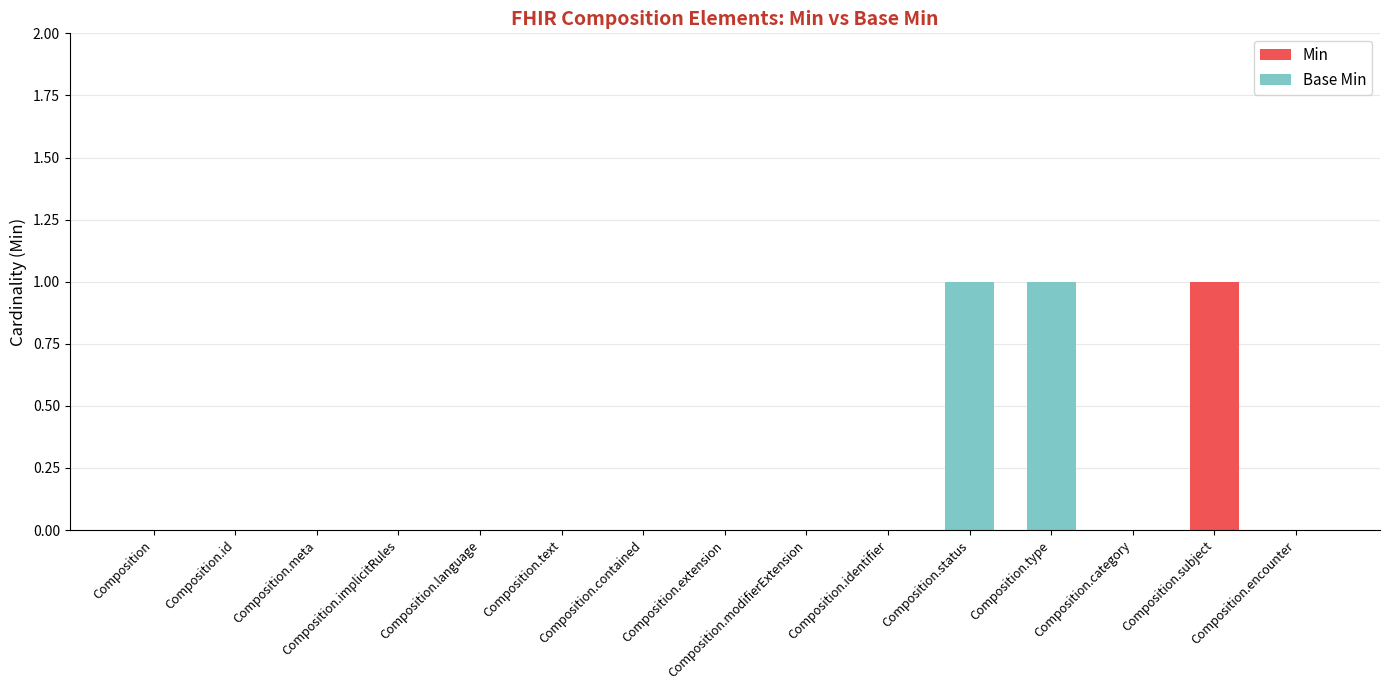

What is the difference between the second highest and second lowest values in the Base Min series?

1